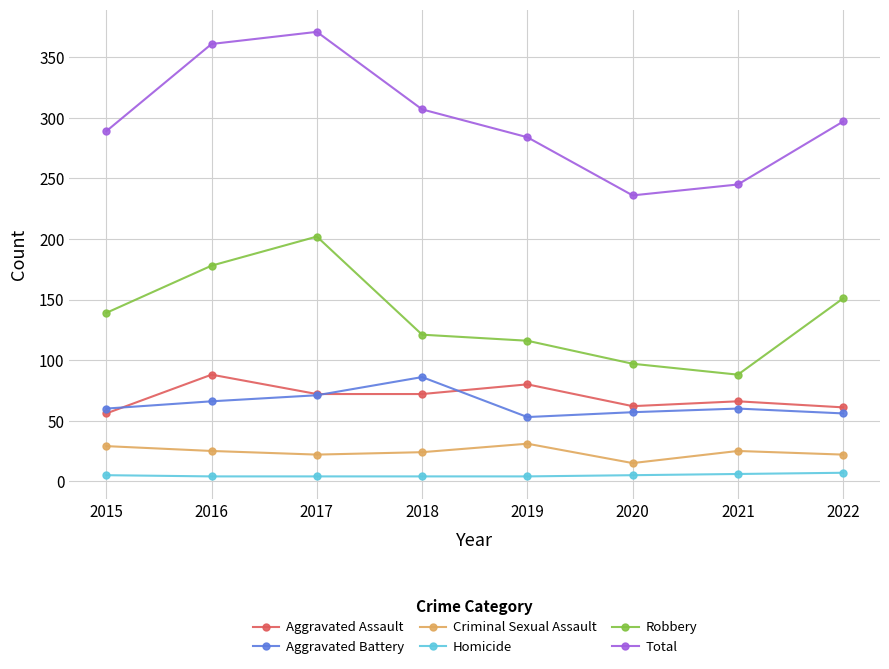

True or false: Aggravated Battery and Robbery intersect in this chart.

False